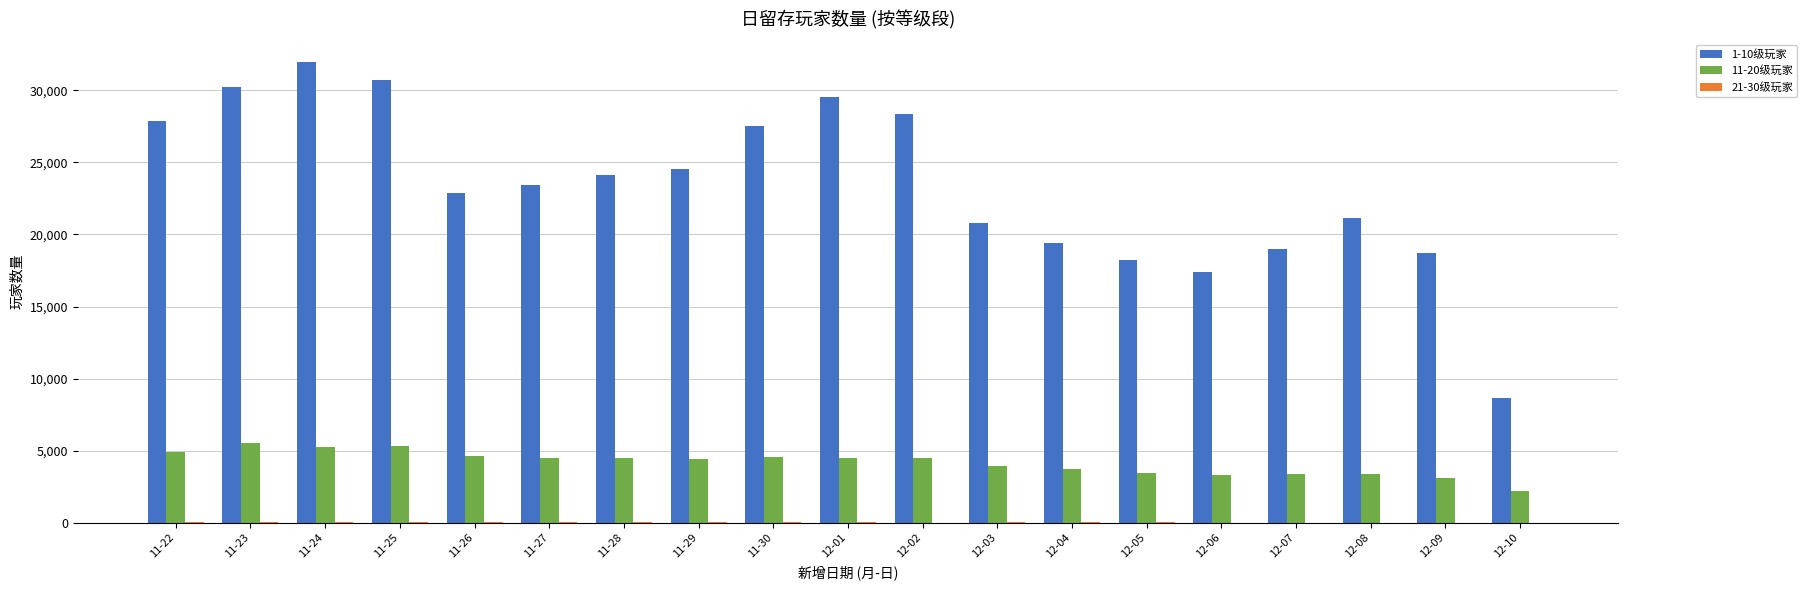

What is the maximum value for 1-10级玩家?

31969